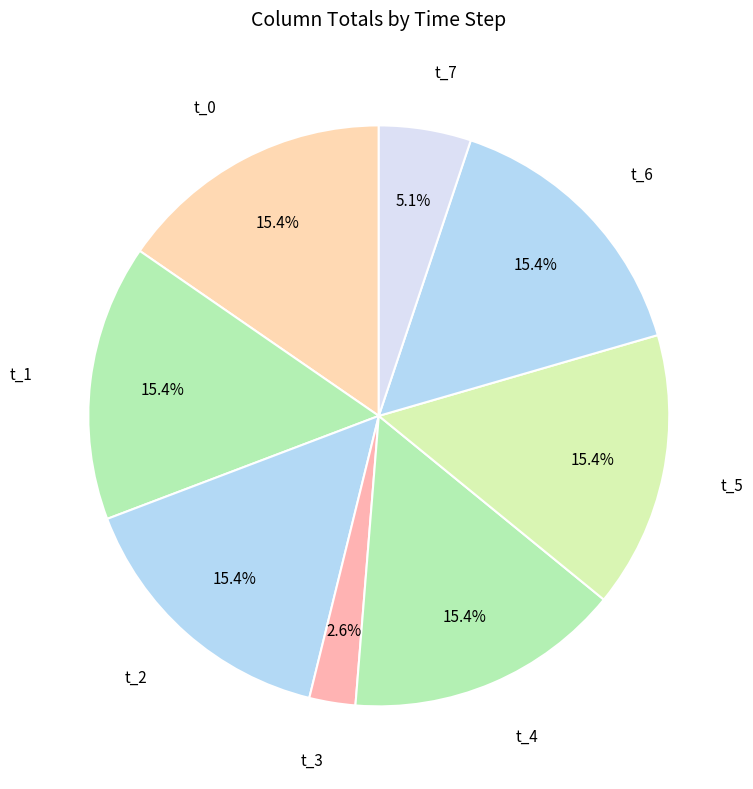

To the nearest percent, what is the difference between the largest and smallest slice percentages?

13%